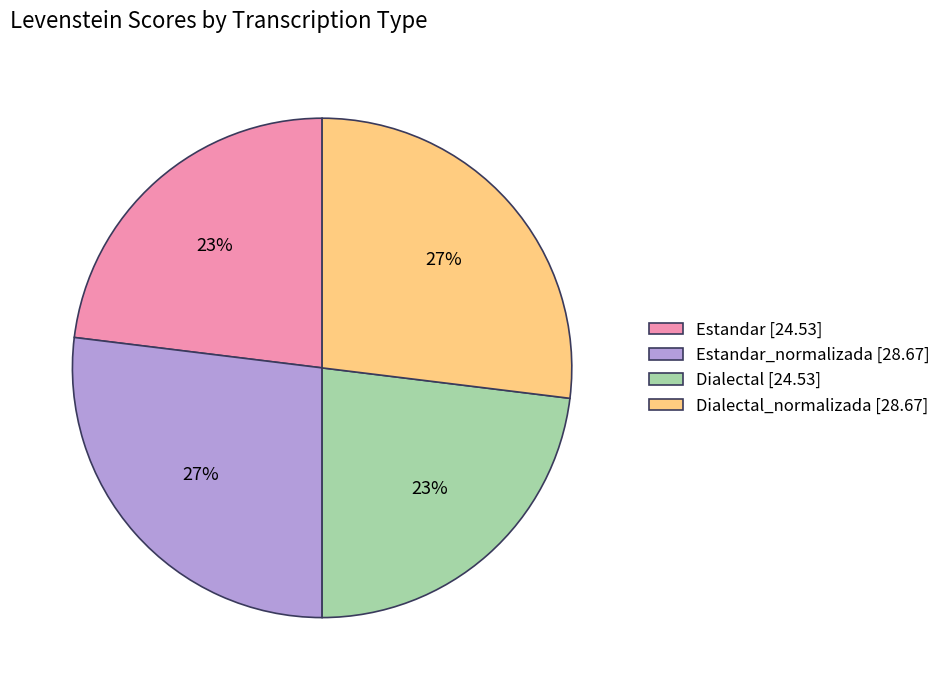

To the nearest percent, what portion does Dialectal [24.53] represent?

23%